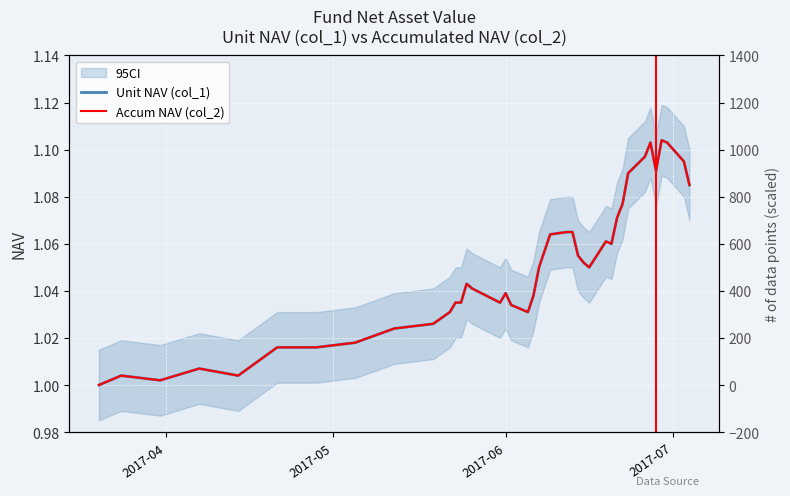

What is the average value of the Accum NAV (col_2) series?

1.0